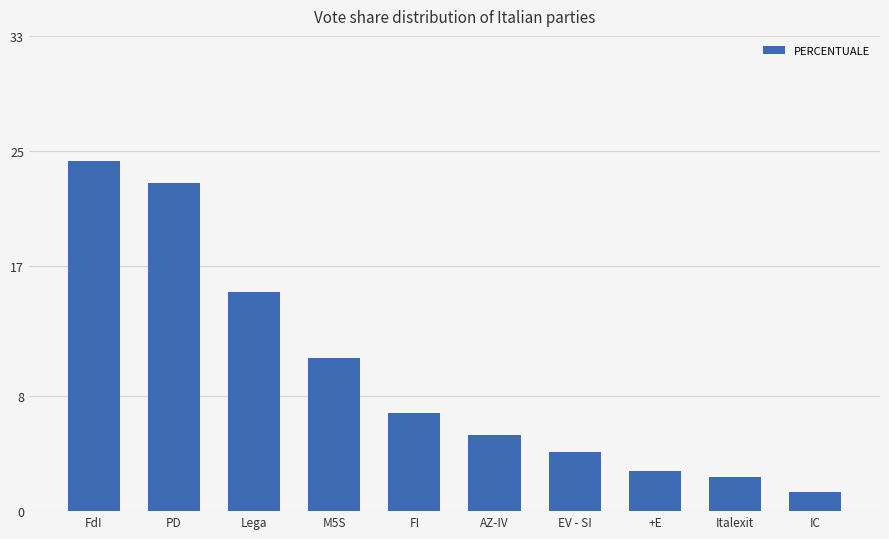

How many data points are less than 6?

5